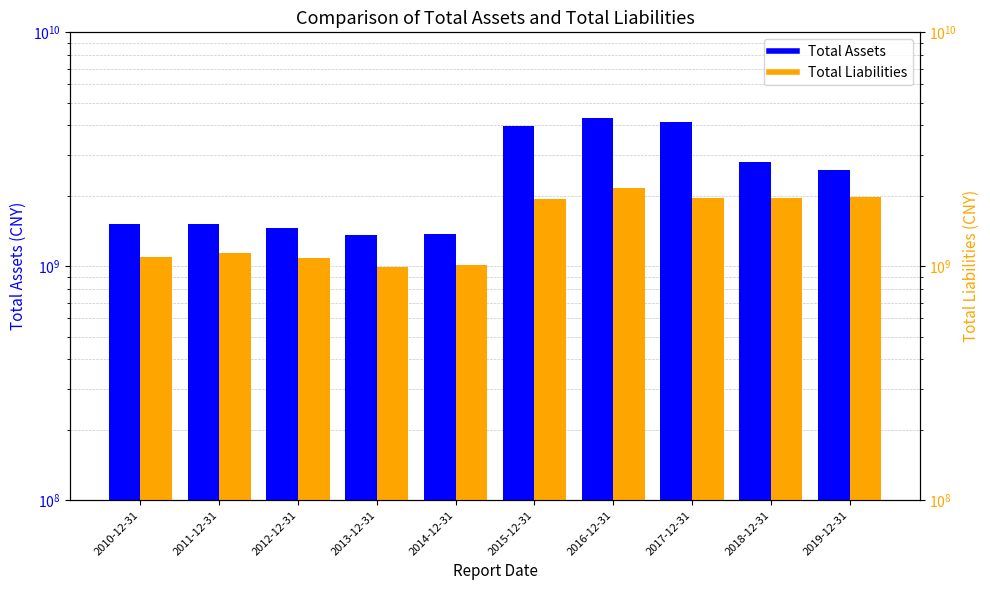

Rank the series at 2019-12-31 from lowest to highest value.

Total Liabilities, Total Assets